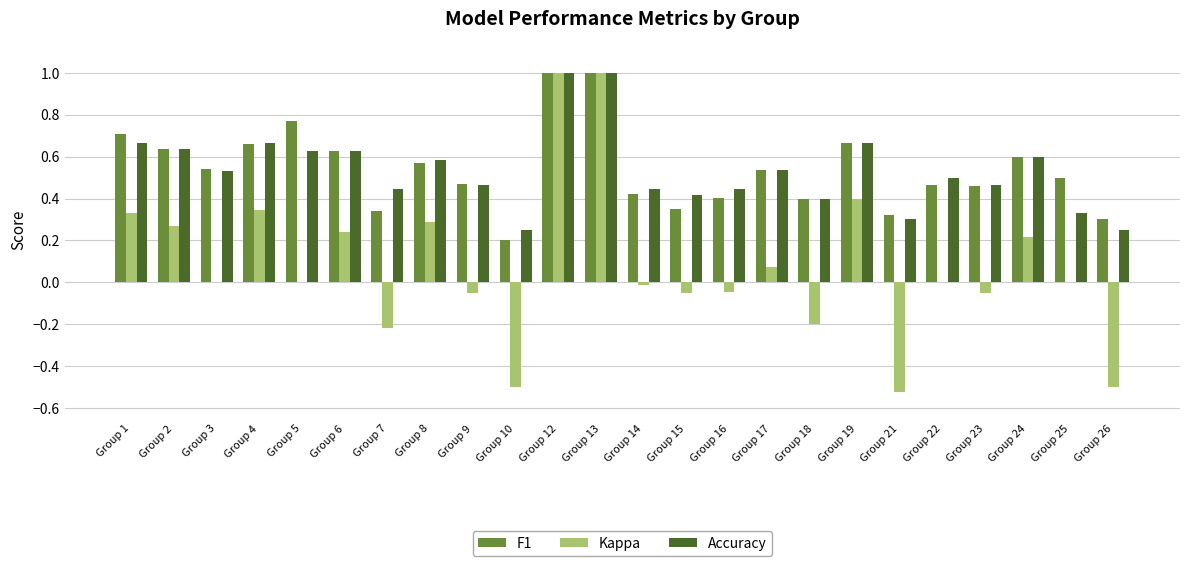

Which series changed the most between Group 14 and Group 21?

Kappa